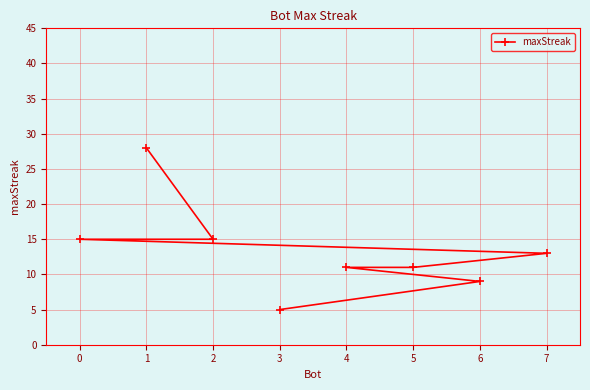

The chart shows a value of 16 at 6. True or false?

False